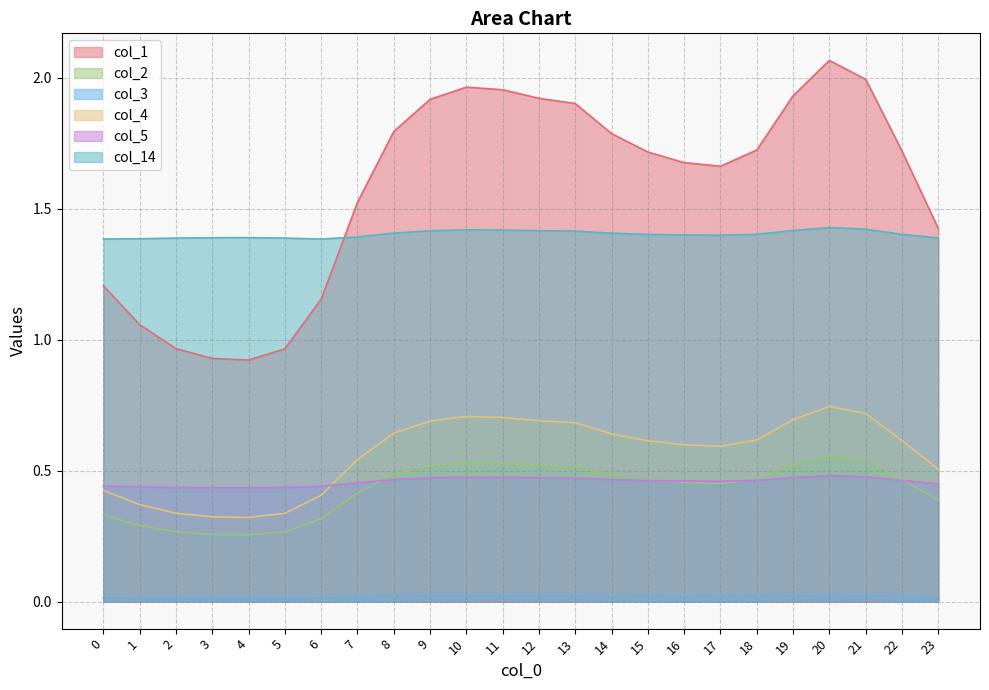

What is the minimum value for col_2?

0.3